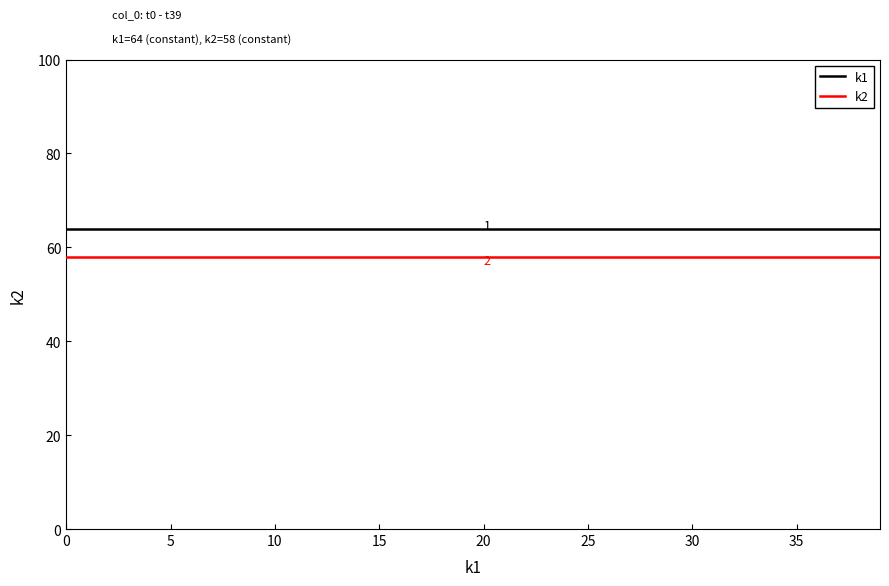

True or false: k2 and k1 intersect in this chart.

False